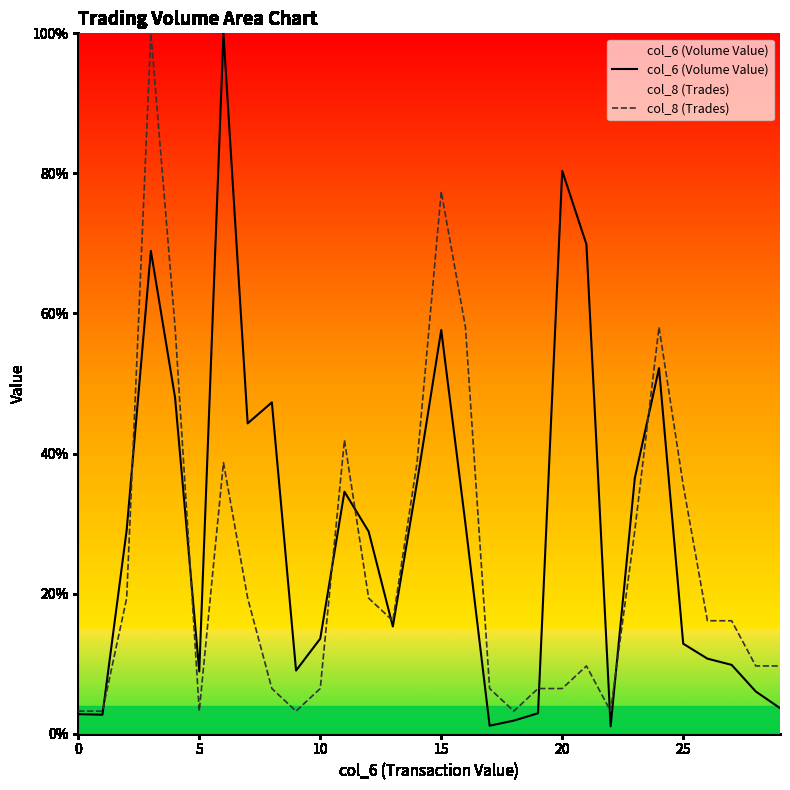

What is the label of the 19th point from the right?

11